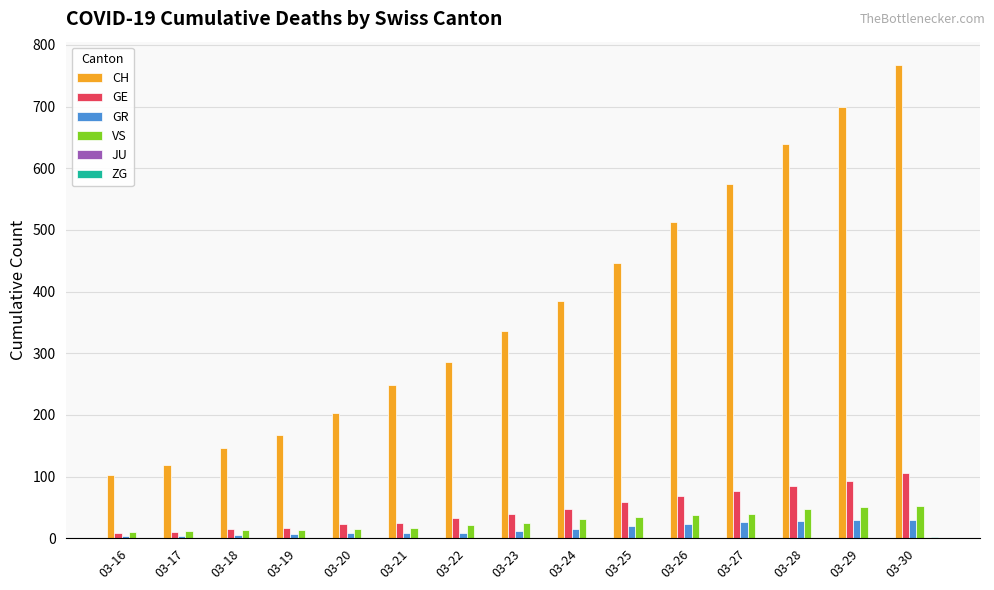

How many categories are shown in the chart?

15